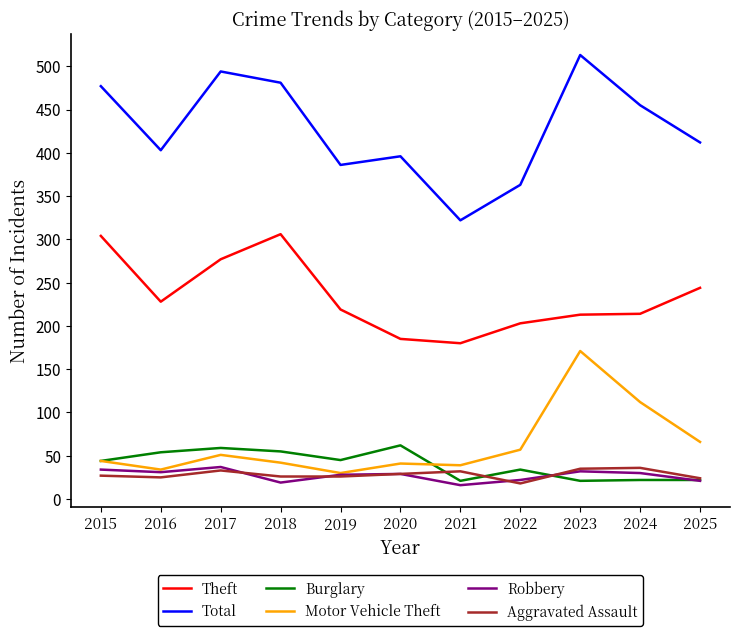

At which label does Aggravated Assault reach its minimum?

2022